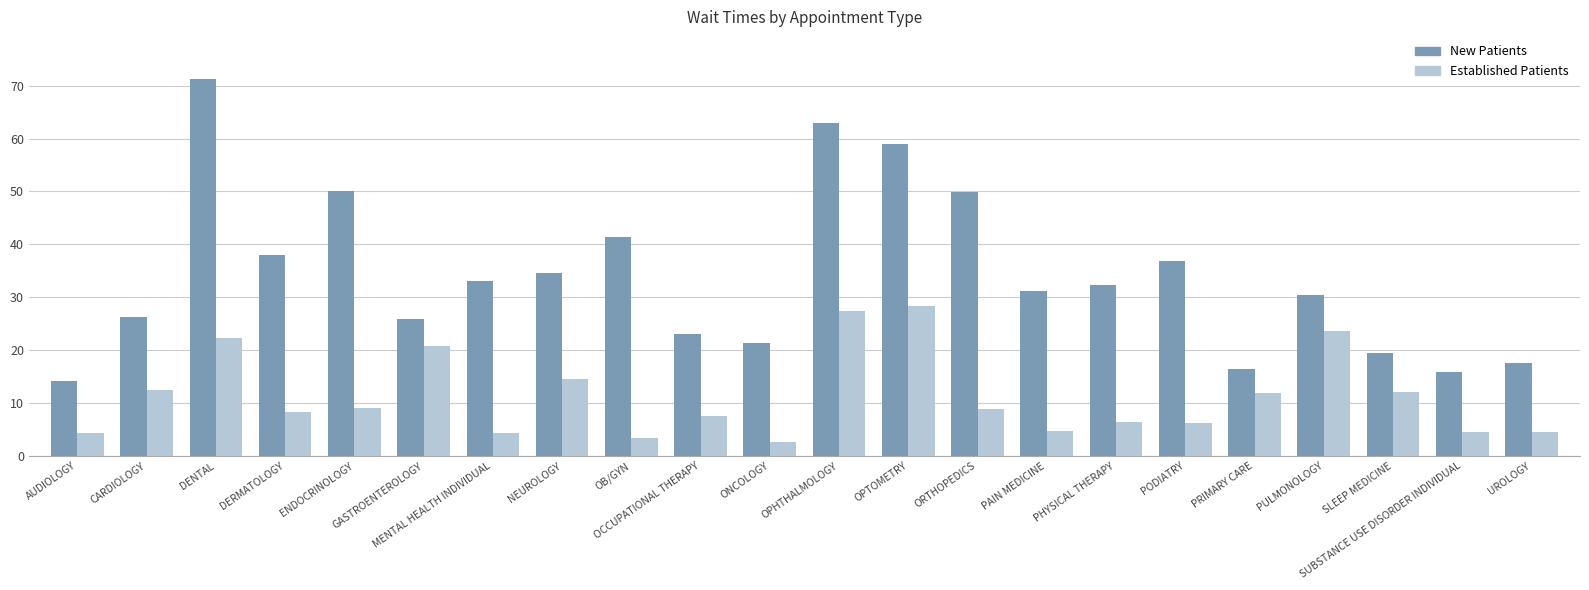

What is the total value across all series at GASTROENTEROLOGY?

46.6